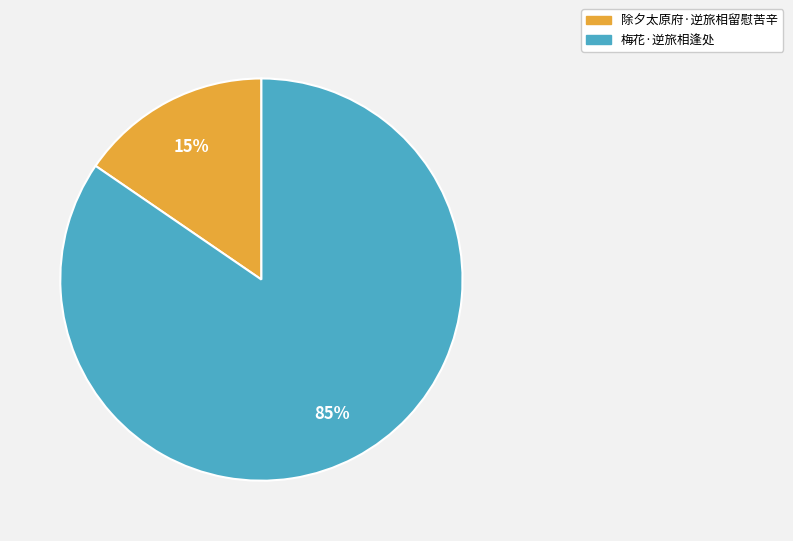

True or false: 梅花·逆旅相逢处 accounts for 73% of the total.

False